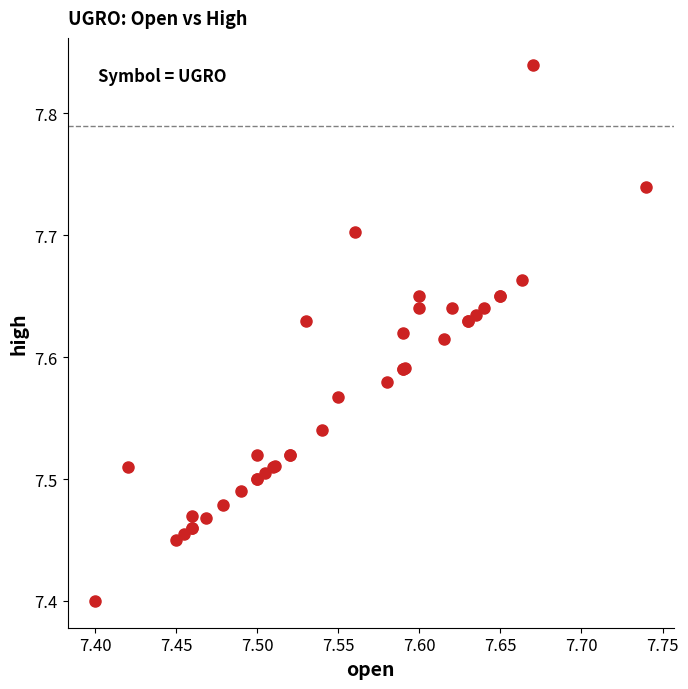

What Y value in the scatter plot is closest to 7?

7.4